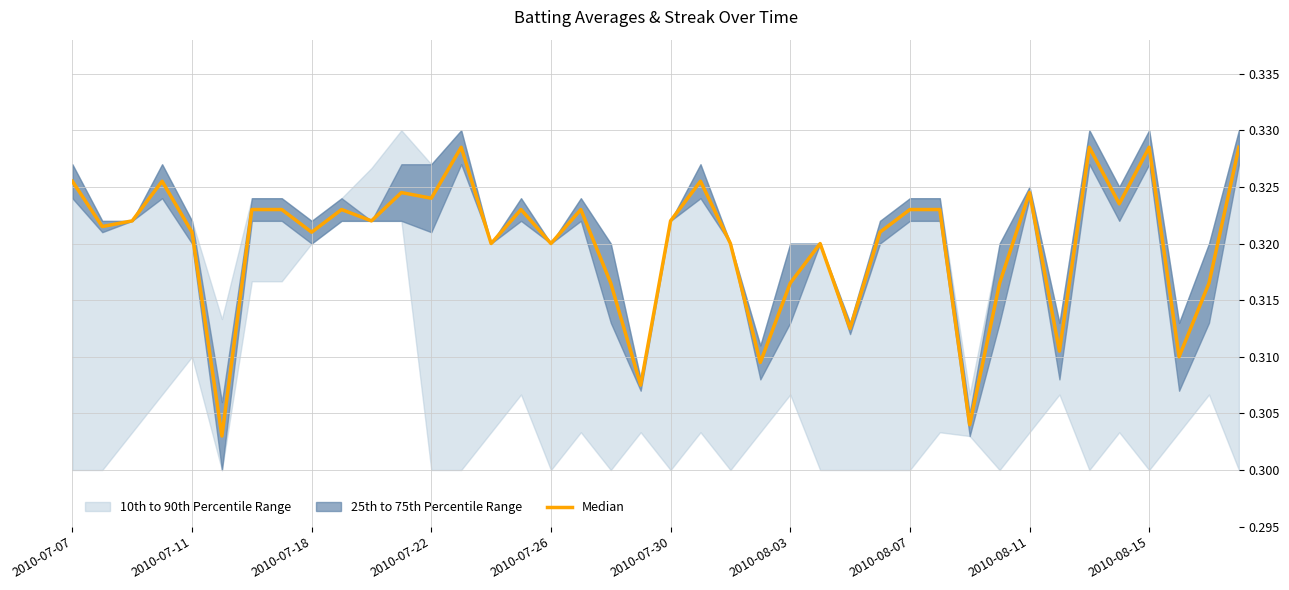

Is it true that the value at 2010-07-22 is 0.5?

False